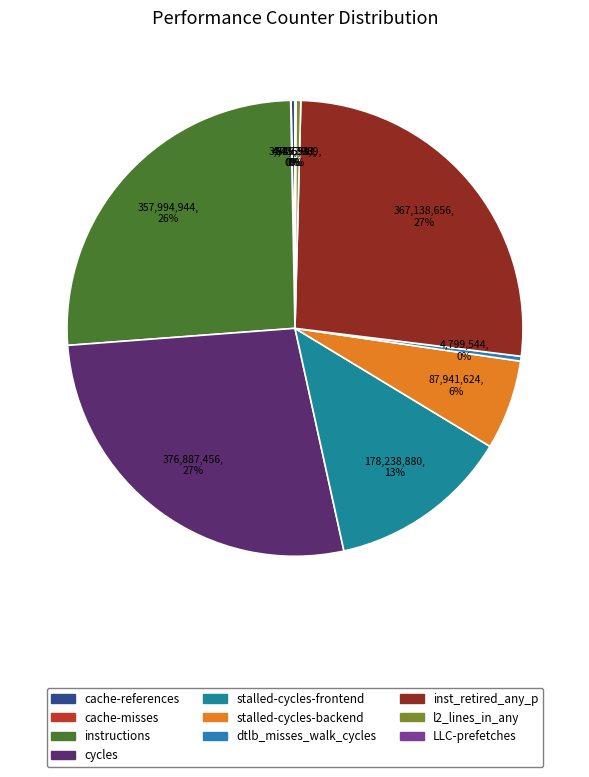

Is there any slice that represents more than half of the pie?

No